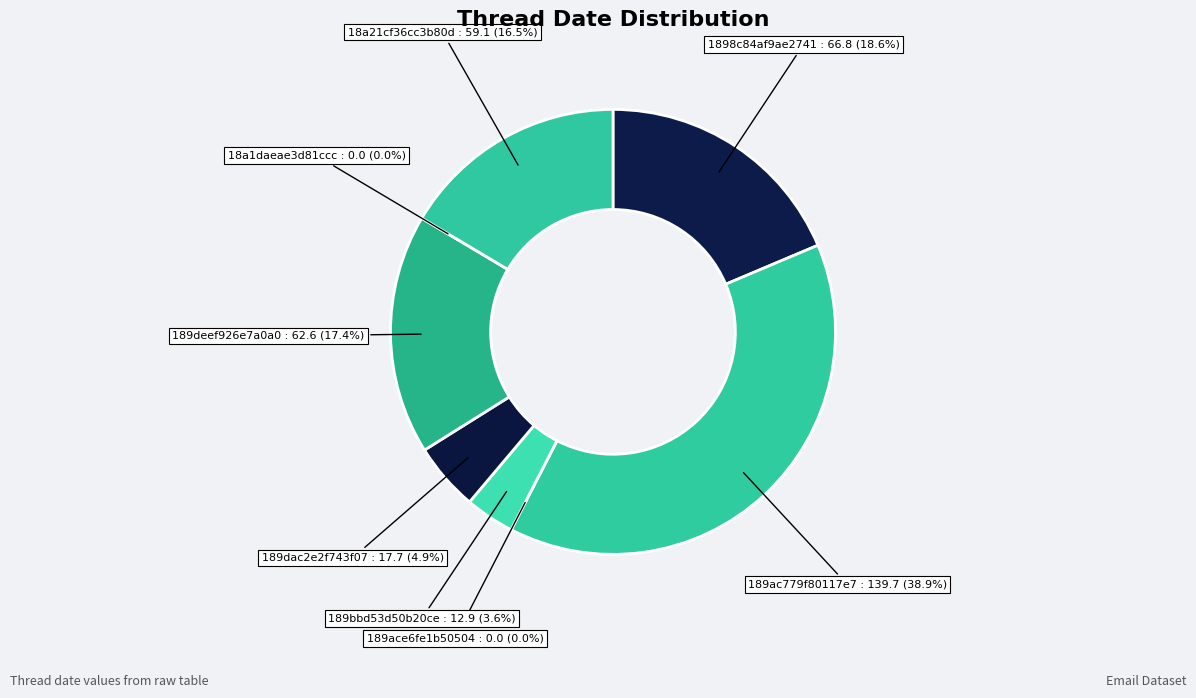

The 189ace6fe1b50504 slice represents 0% of the pie. True or false?

True